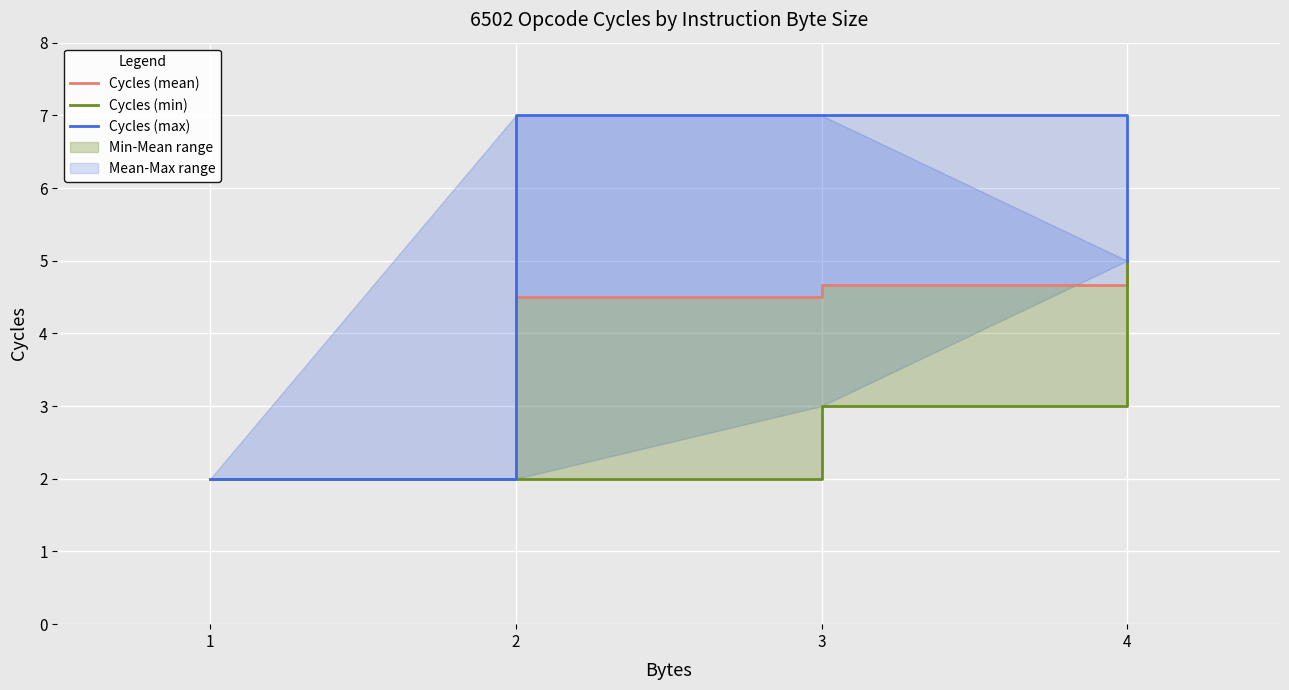

True or false: Cycles (min) and Cycles (max) intersect in this chart.

False